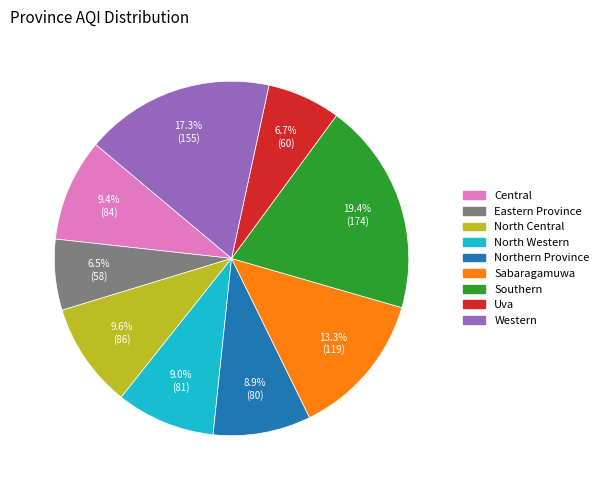

What percentage is the Southern slice, to the nearest percent?

19%